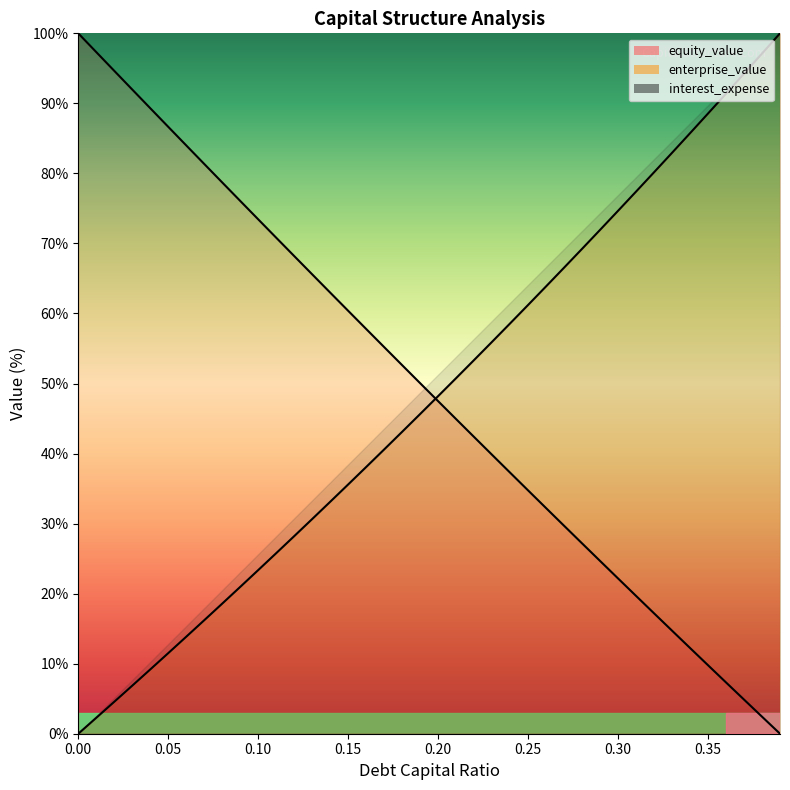

What is the total value across all series at 0.18?

95.7